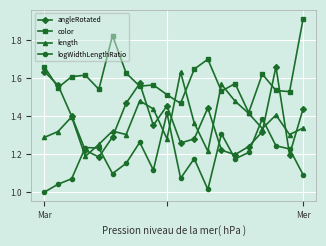

True or false: logWidthLengthRatio and length cross at least once.

True